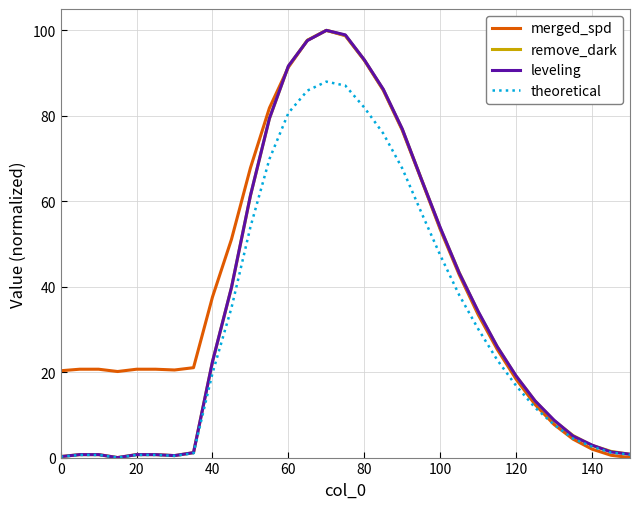

What is the greatest value displayed?

100.0